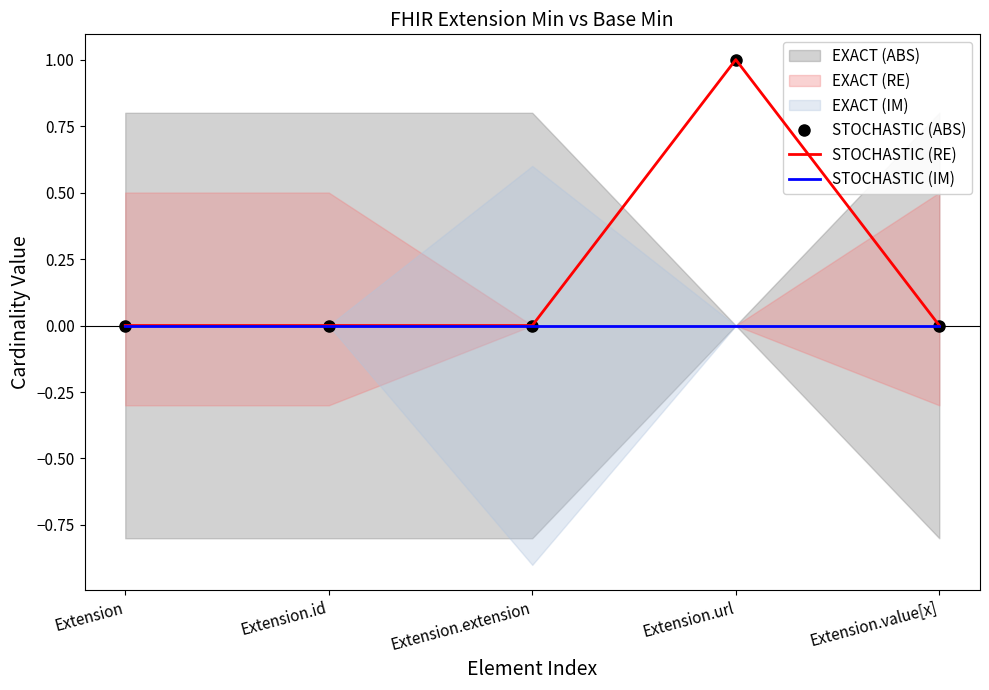

At how many categories does at least one series exceed 0?

1